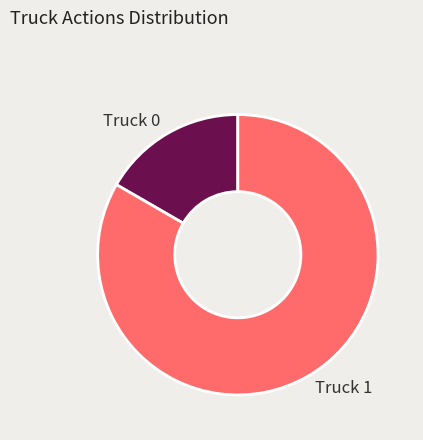

How many segments does this pie chart have?

2